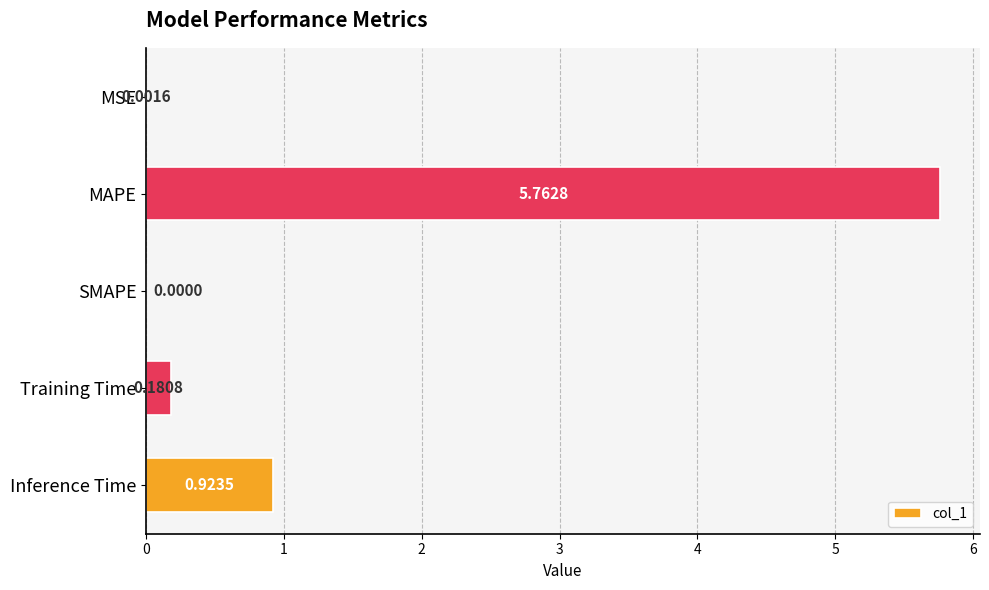

What is the sum of all values?

6.9